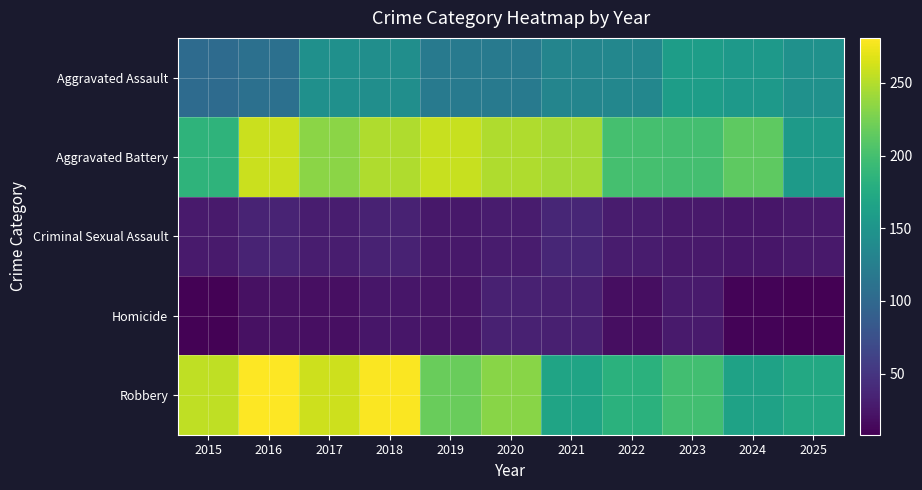

Which has a higher value, 2017 or 2018?

2017